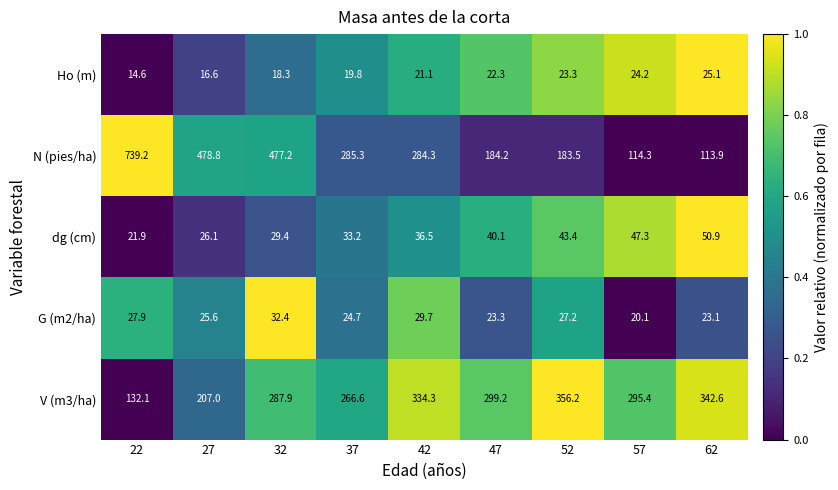

At which category is the sum across all series the highest?

22